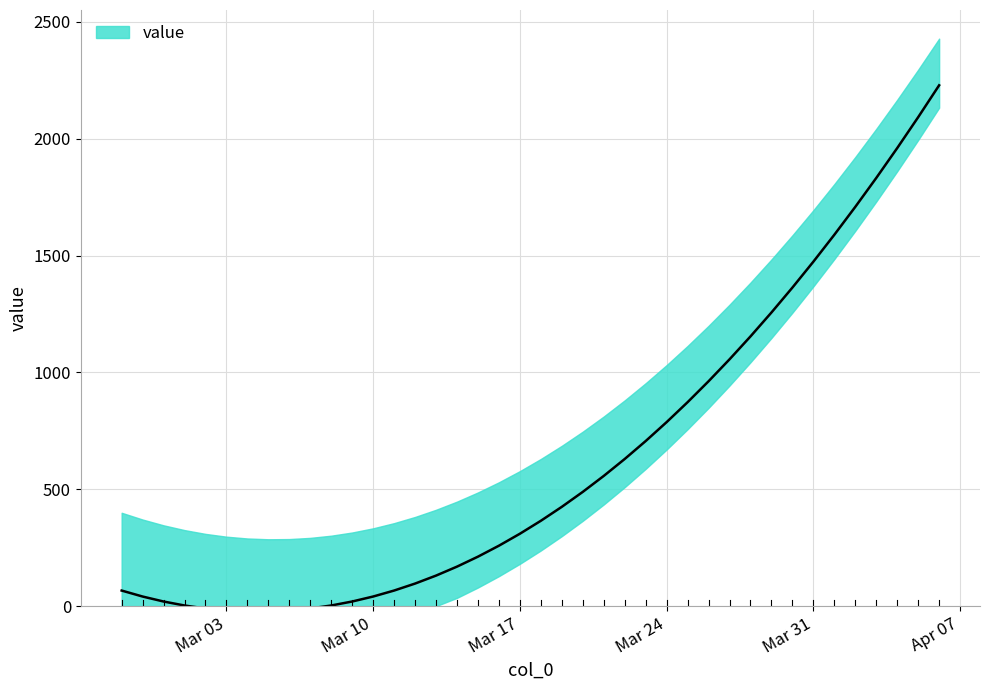

How many negative values are there?

6